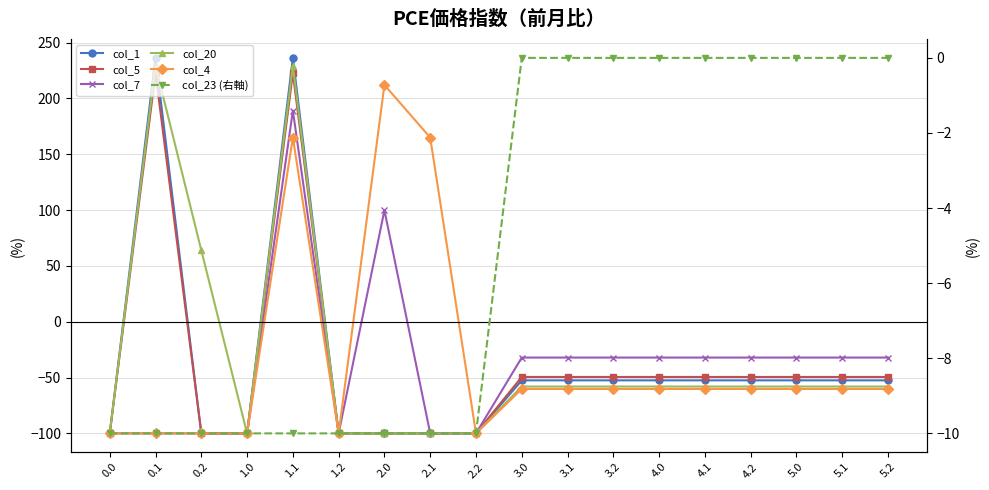

The col_20 series shows -58.0 at 4.1. True or false?

True